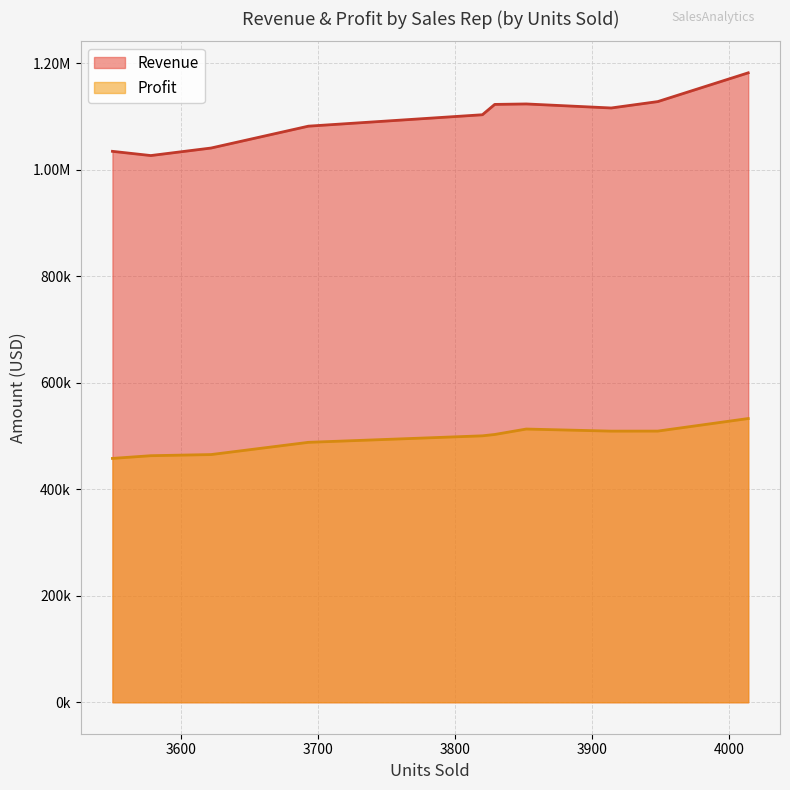

What is the sum of the Revenue values at Ivy Chen and Alice Johnson?

2168956.5